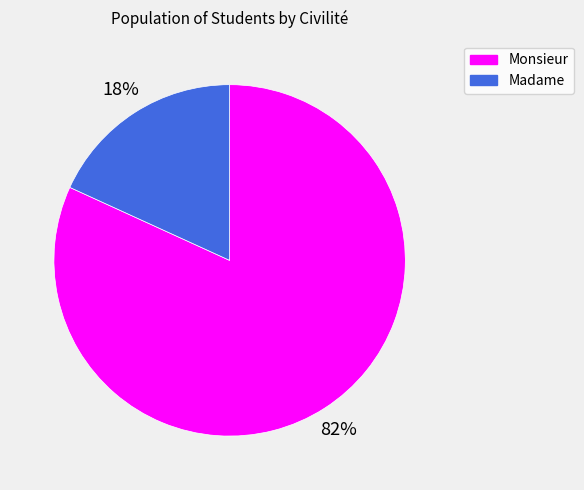

Between Madame and Monsieur, which is larger?

Monsieur